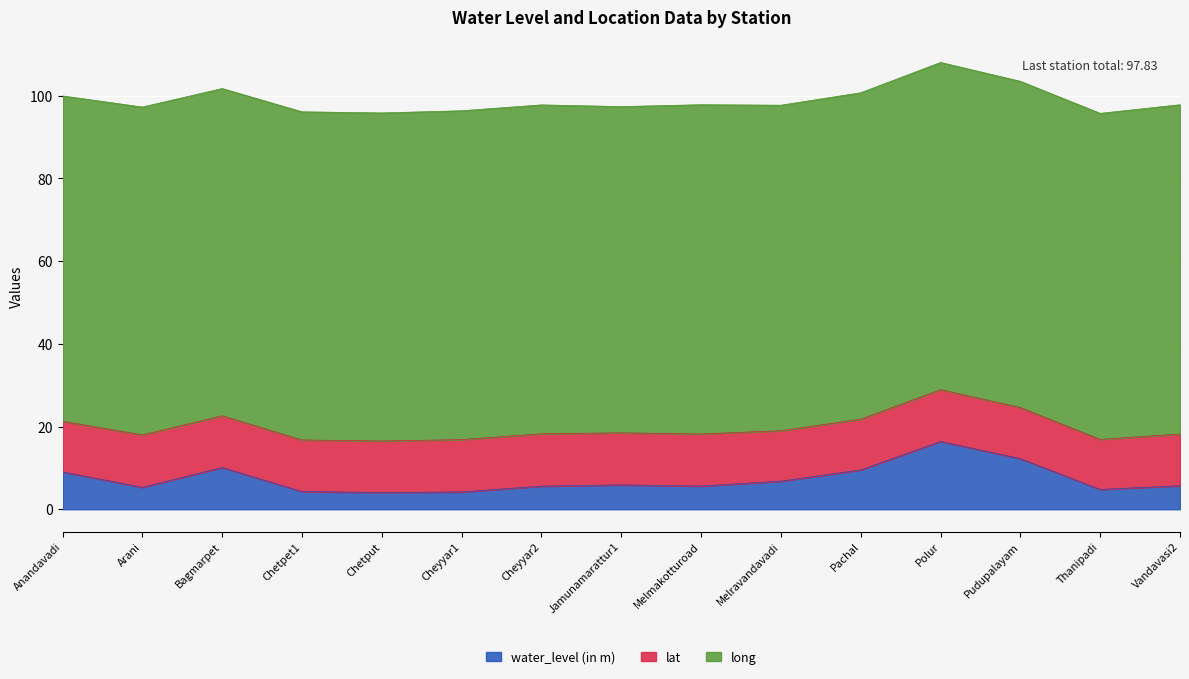

What are all the series names shown in the legend?

water_level (in m), lat, long